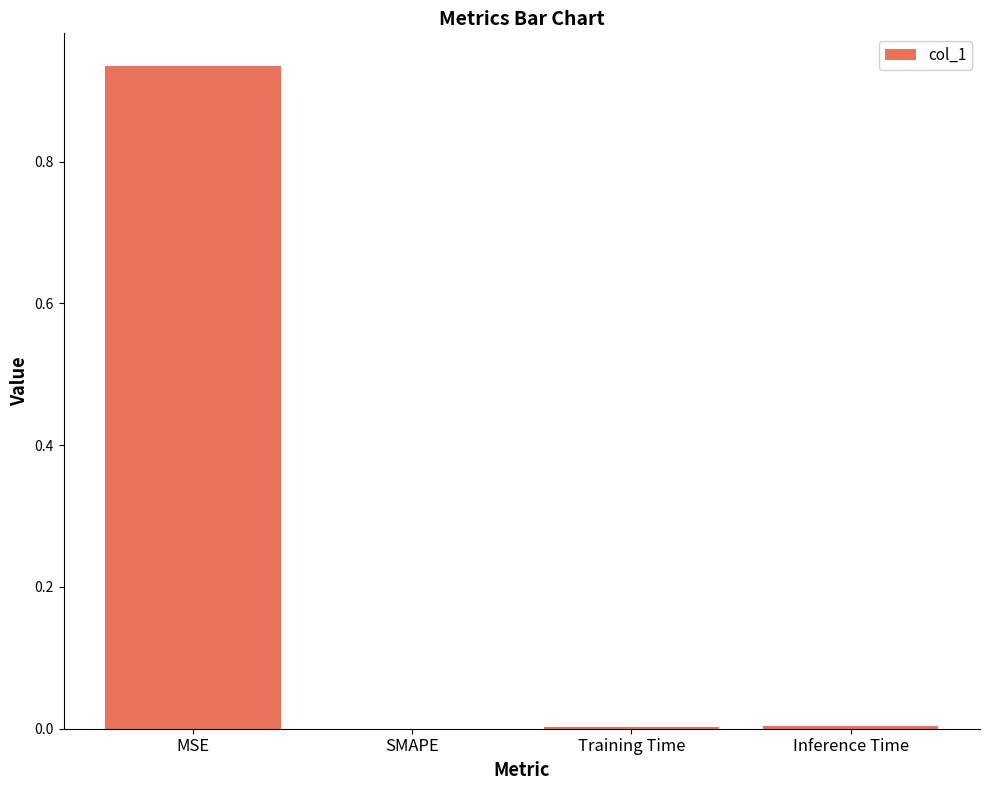

Are the bars horizontal?

No